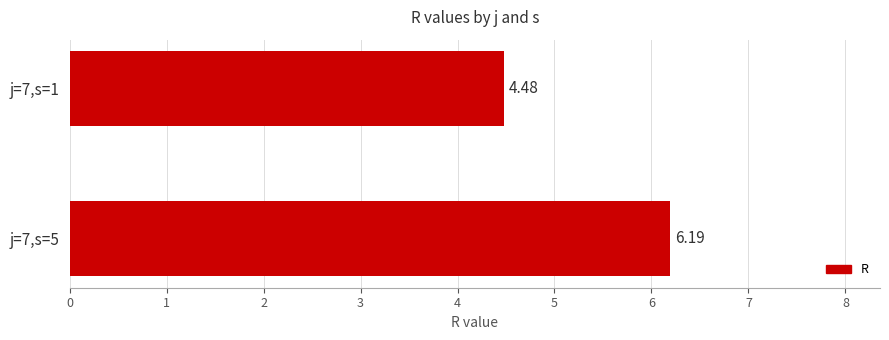

Does the chart contain stacked bars?

No